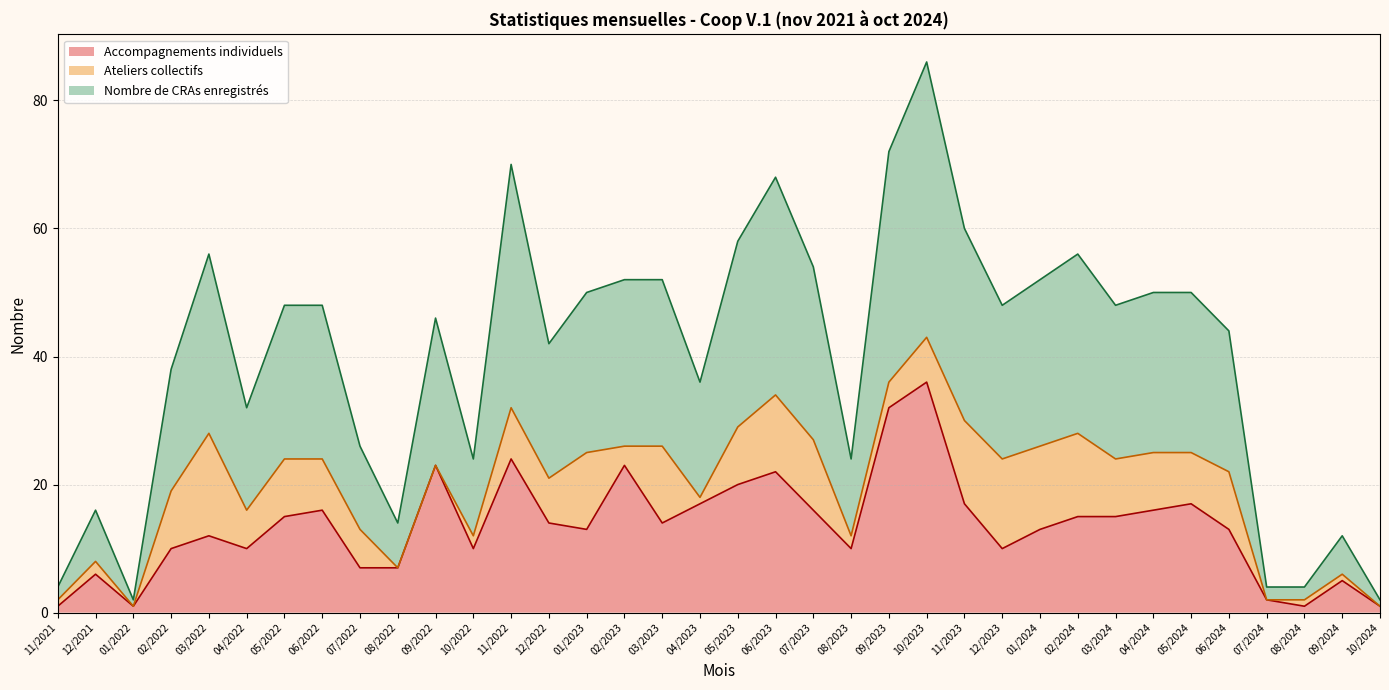

How many interior local valleys does the Accompagnements individuels series have?

8